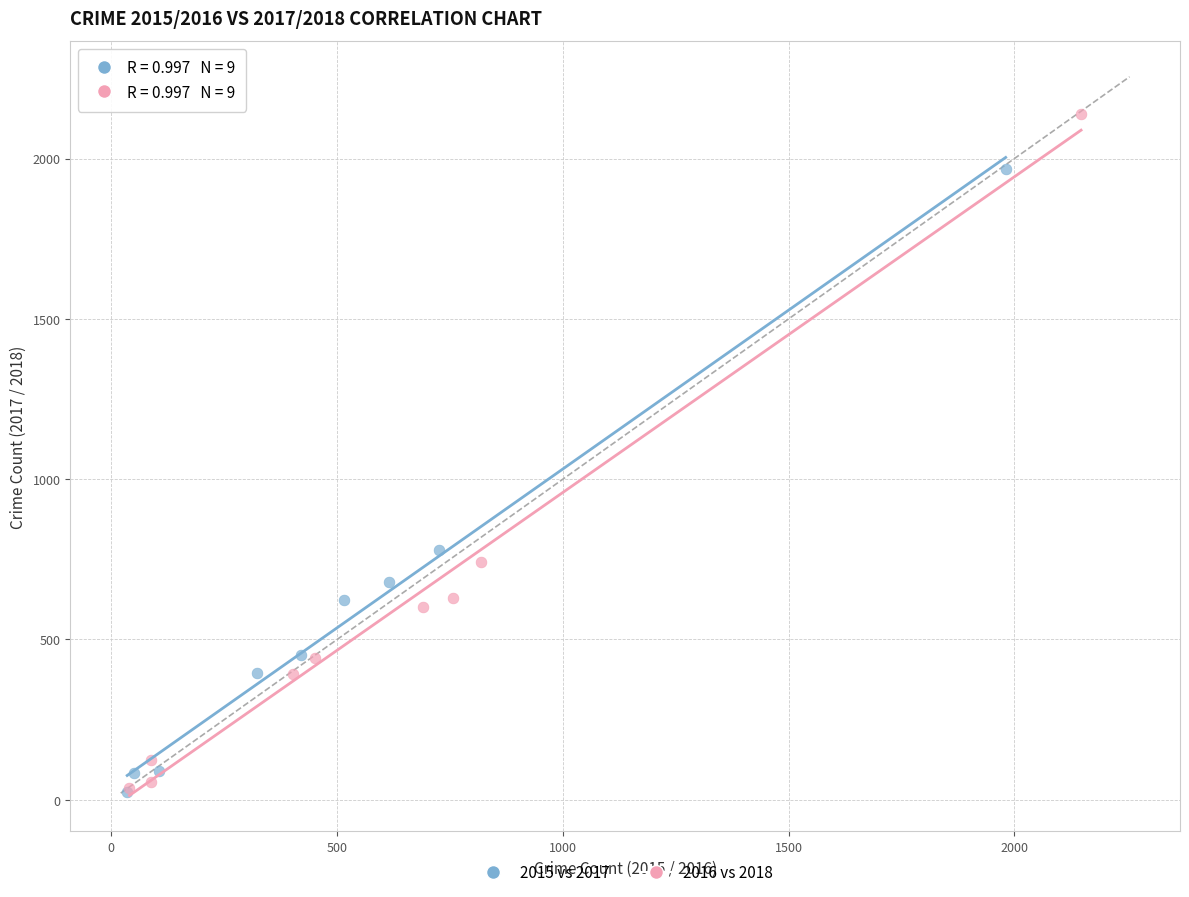

Which series reaches the maximum Y coordinate?

2016 vs 2018